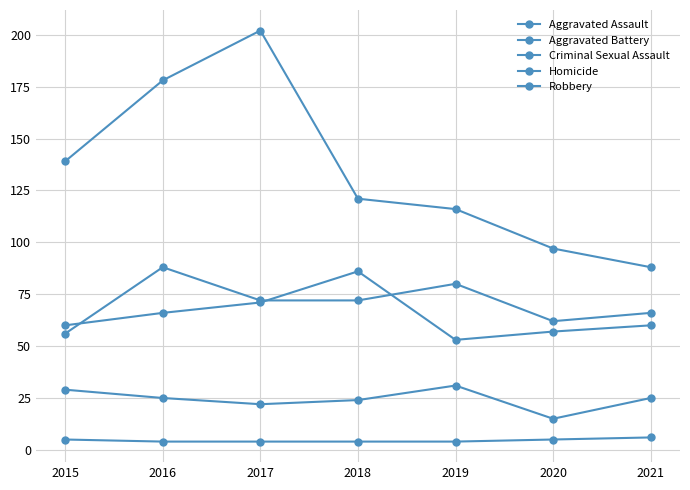

Rank the categories by Robbery value from highest to lowest.

2017, 2016, 2015, 2018, 2019, 2020, 2021